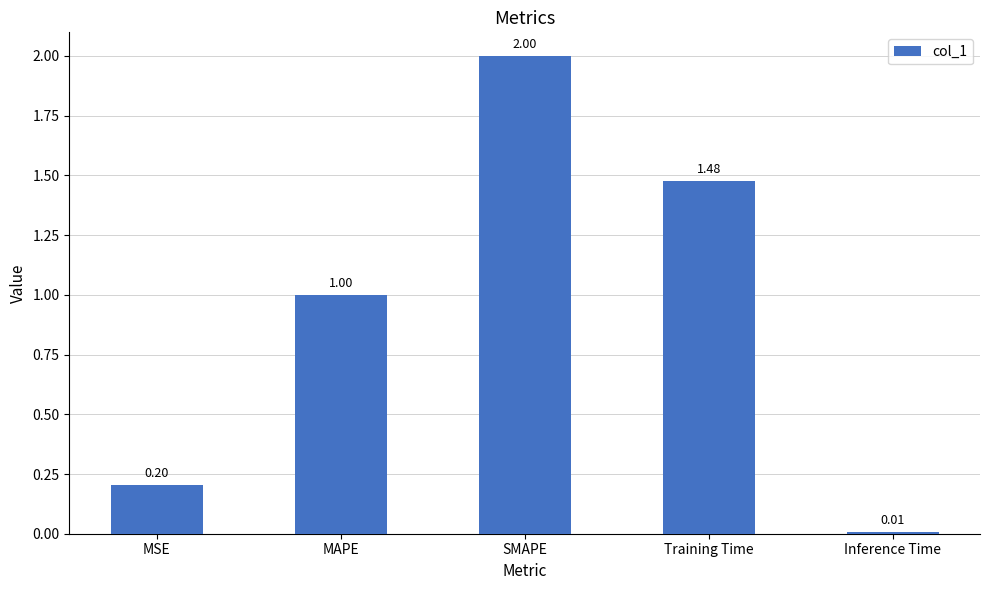

The value at SMAPE is 2.8. True or false?

False